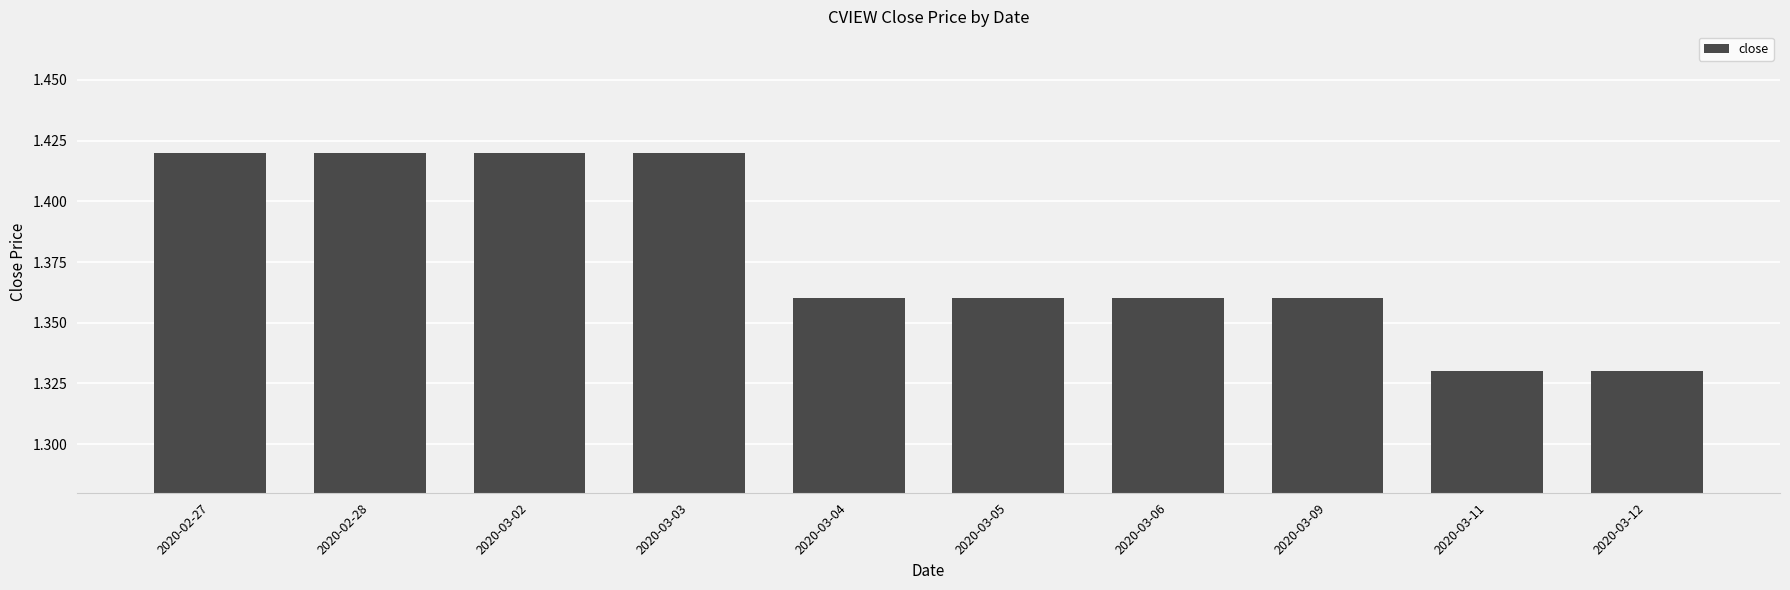

Between 2020-03-12 and 2020-03-03, which is larger?

2020-03-03